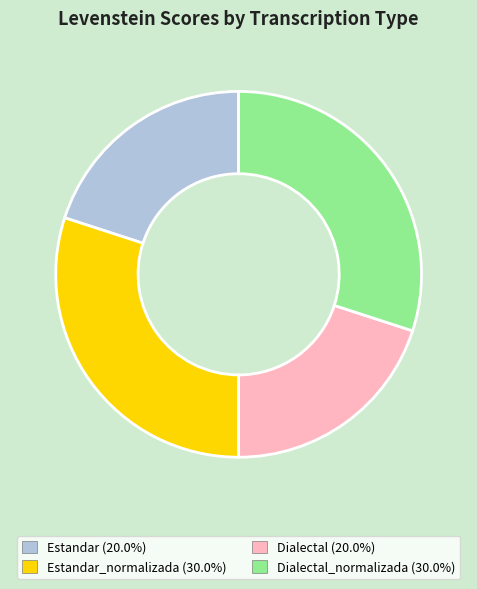

Does any single category account for the majority?

No